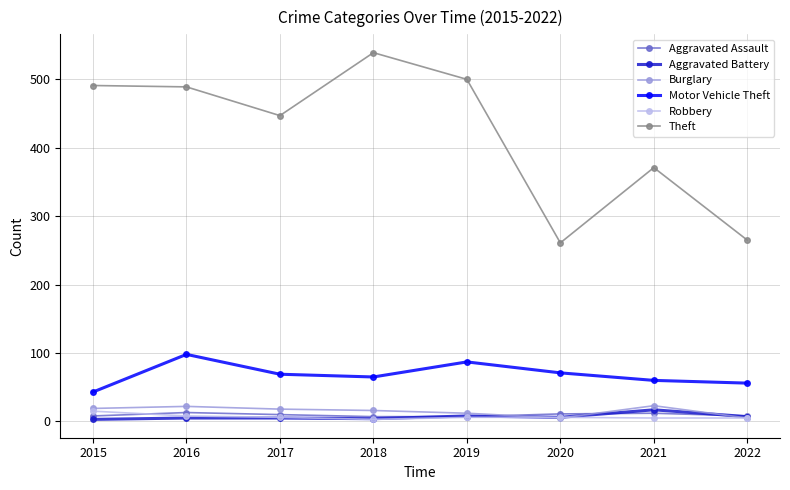

What is the maximum value shown in the chart?

539